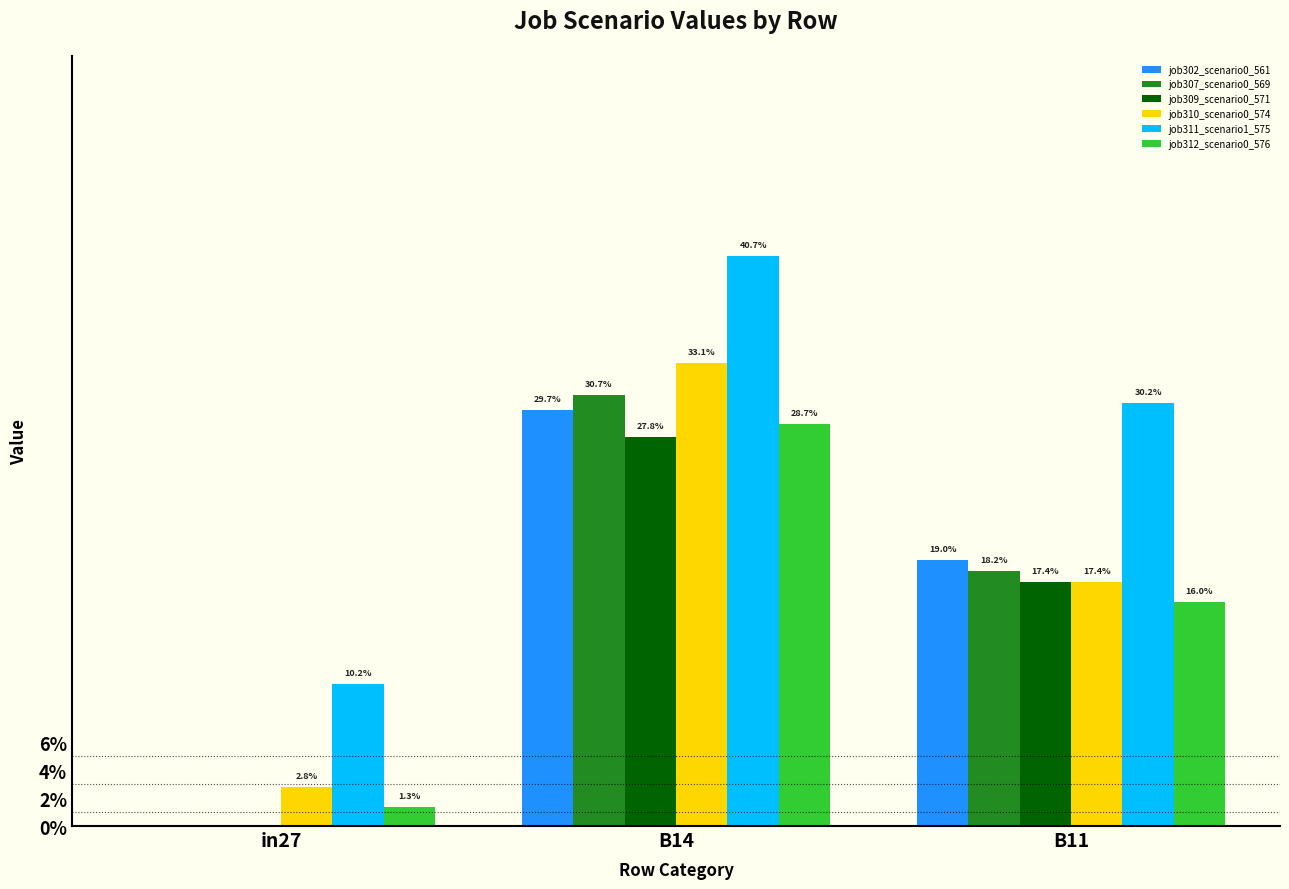

Is the value of job307_scenario0_569 at B11 greater than the value of job312_scenario0_576 at B14?

No